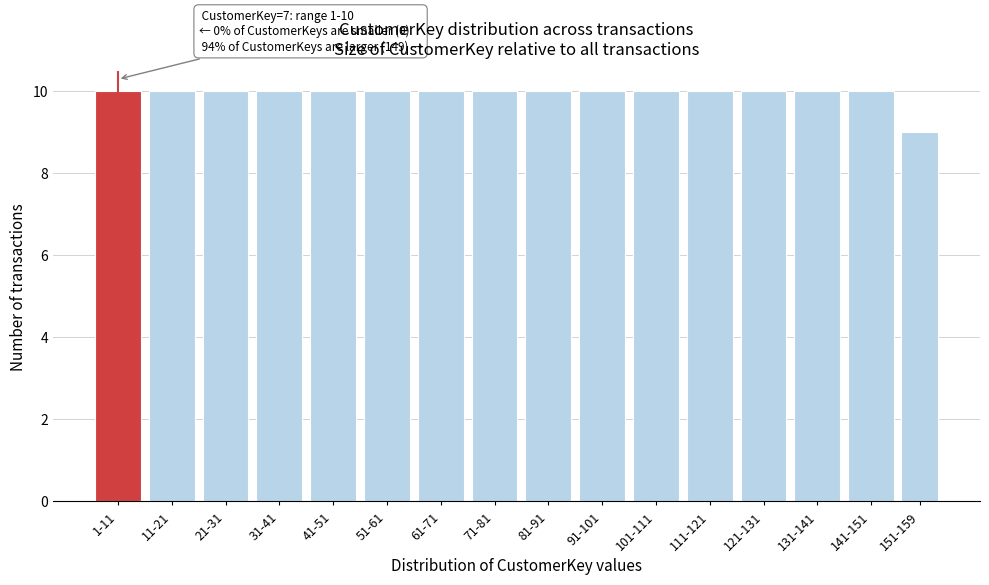

Reading right to left, transcribe all the data shown in this chart.

151-159=9	141-151=10	131-141=10	121-131=10	111-121=10	101-111=10	91-101=10	81-91=10	71-81=10	61-71=10	51-61=10	41-51=10	31-41=10	21-31=10	11-21=10	1-11=10